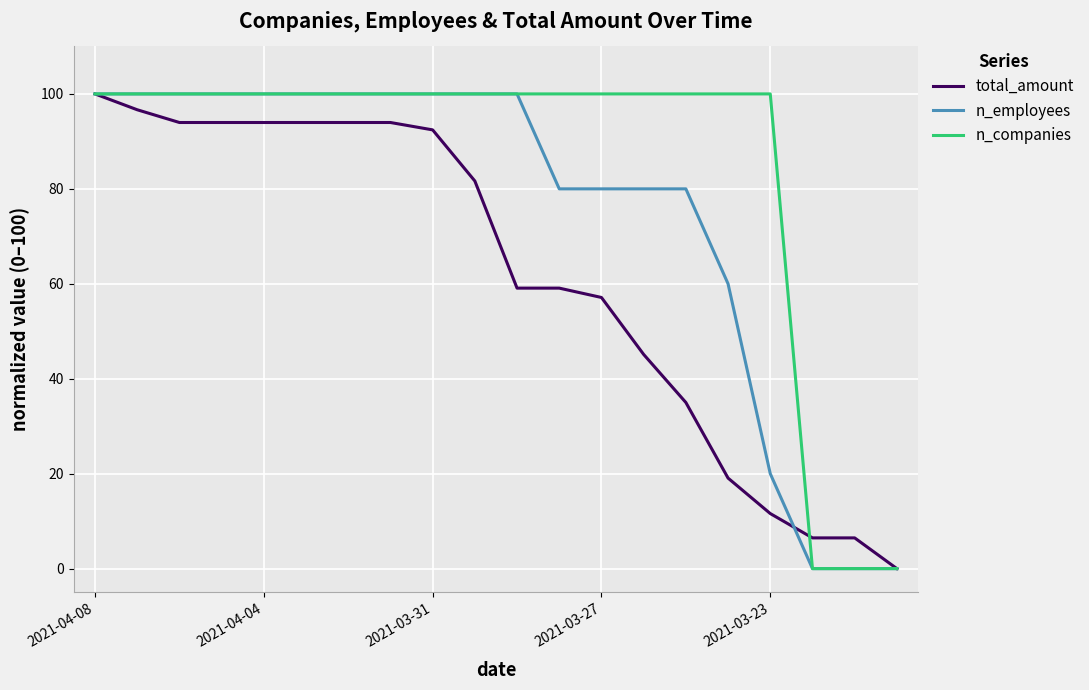

Rank the series by their average value, from highest to lowest.

n_companies, n_employees, total_amount